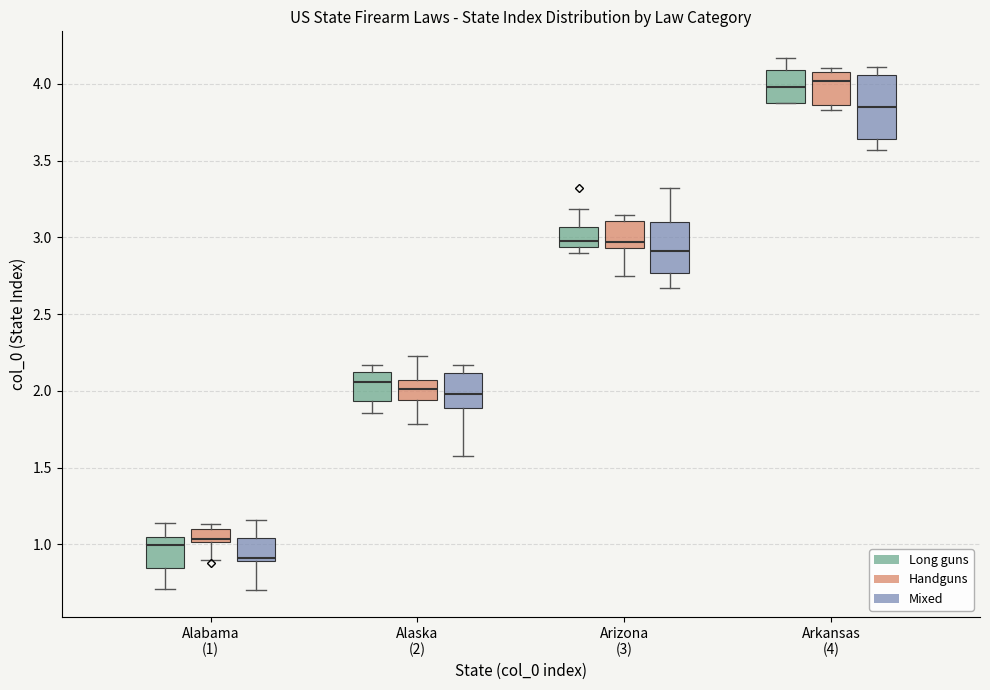

Which box is the tallest, from its lower edge to its upper edge?

Arkansas (4) (Mixed)